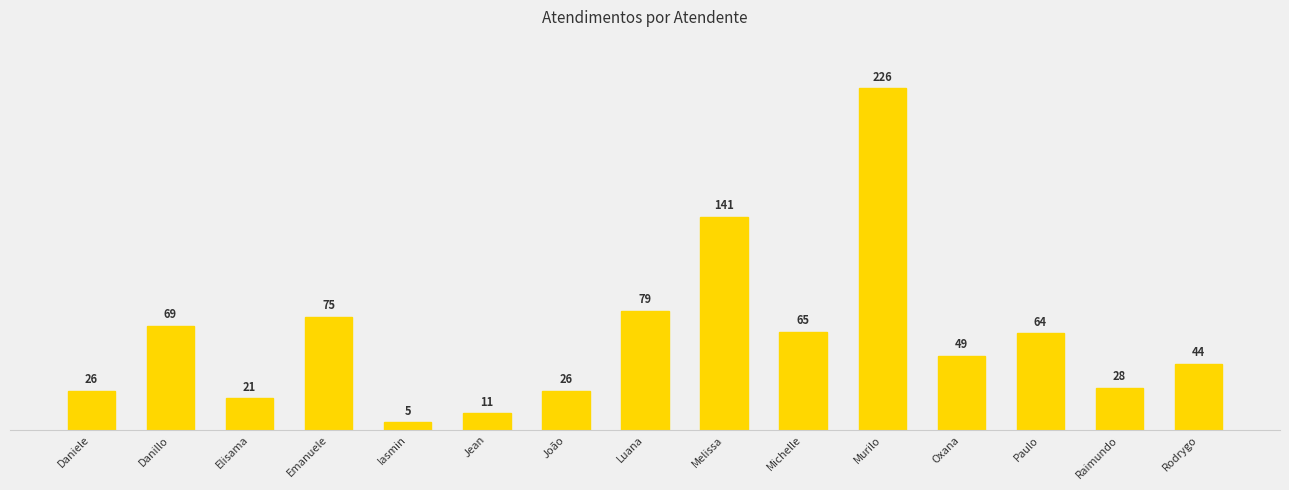

Rank the categories by value from lowest to highest.

Iasmin, Jean, Elisama, Daniele, João, Raimundo, Rodrygo, Oxana, Paulo, Michelle, Danillo, Emanuele, Luana, Melissa, Murilo